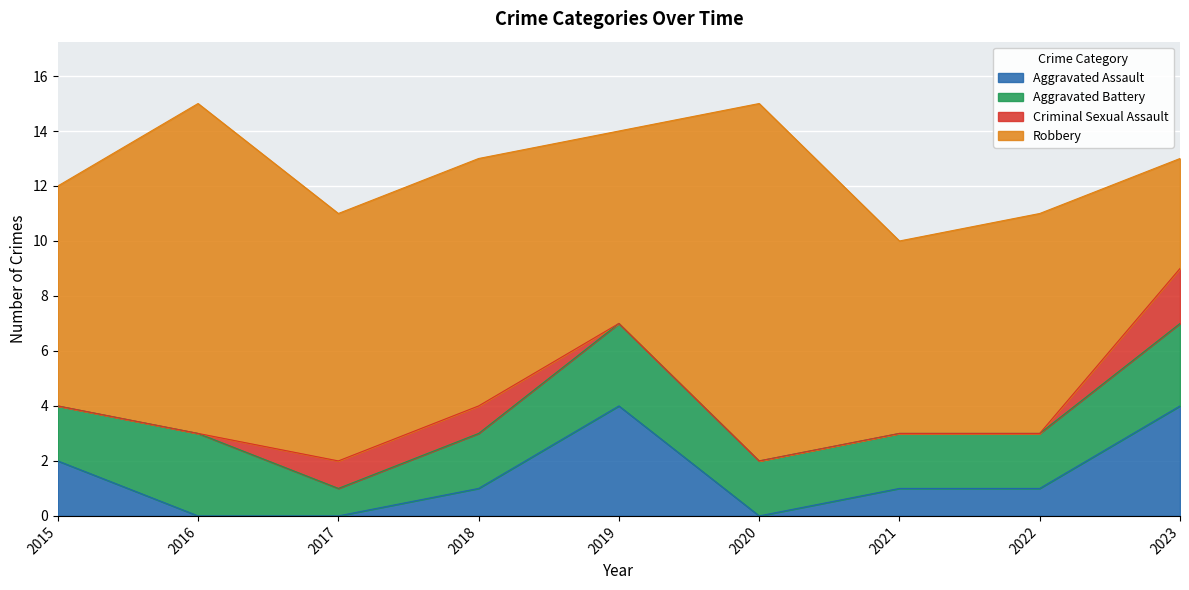

True or false: Criminal Sexual Assault and Aggravated Battery cross at least once.

False